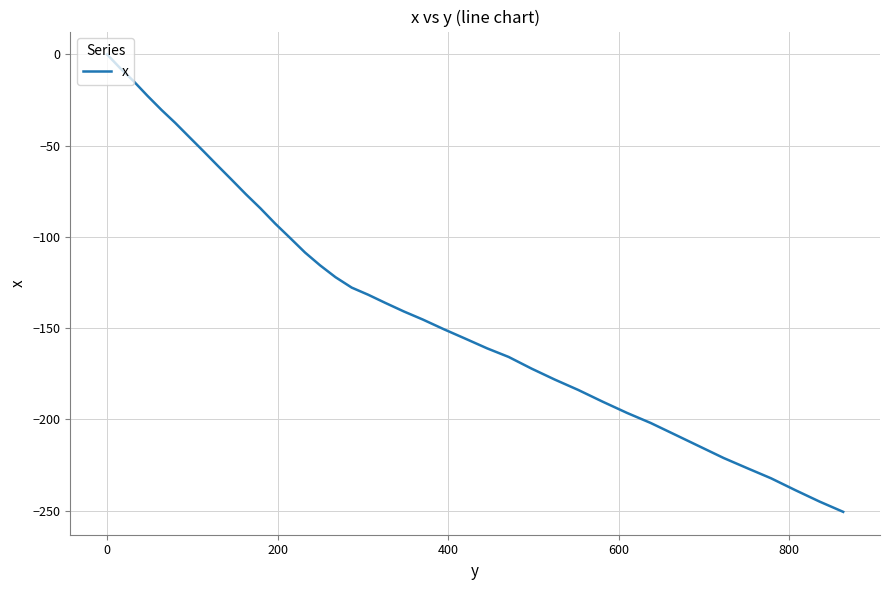

What is the difference between the maximum and minimum values?

250.7